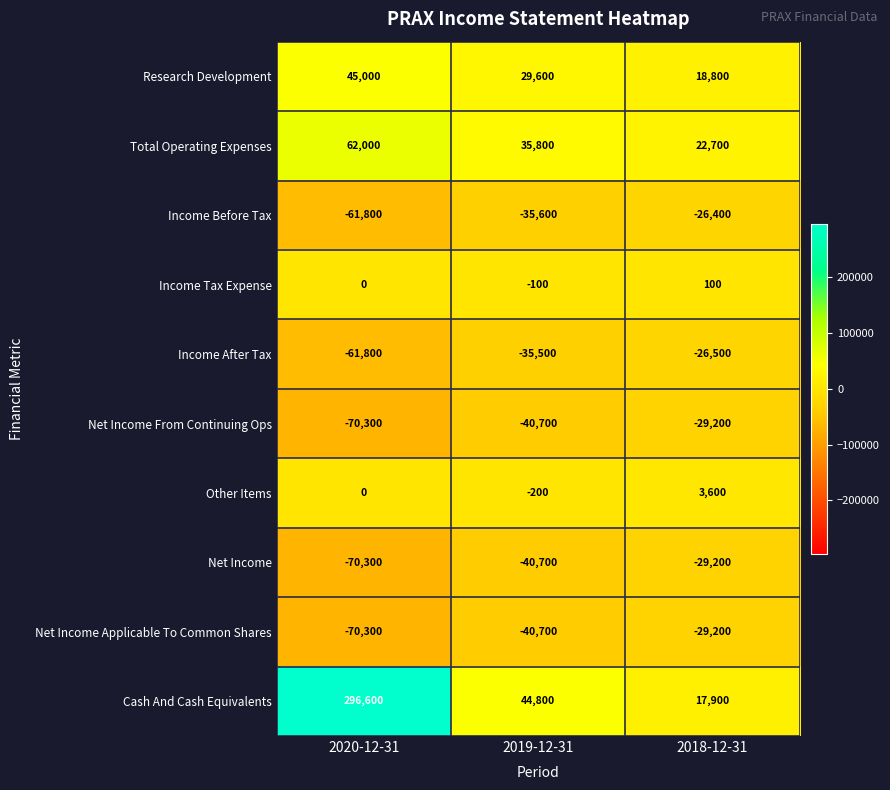

Count the Net Income Applicable To Common Shares values in the range -70300 to -29200.

3